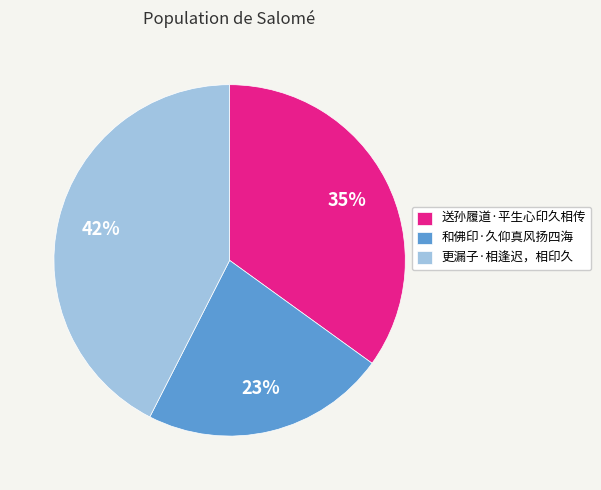

What is the largest slice in the pie chart?

更漏子·相逢迟，相印久